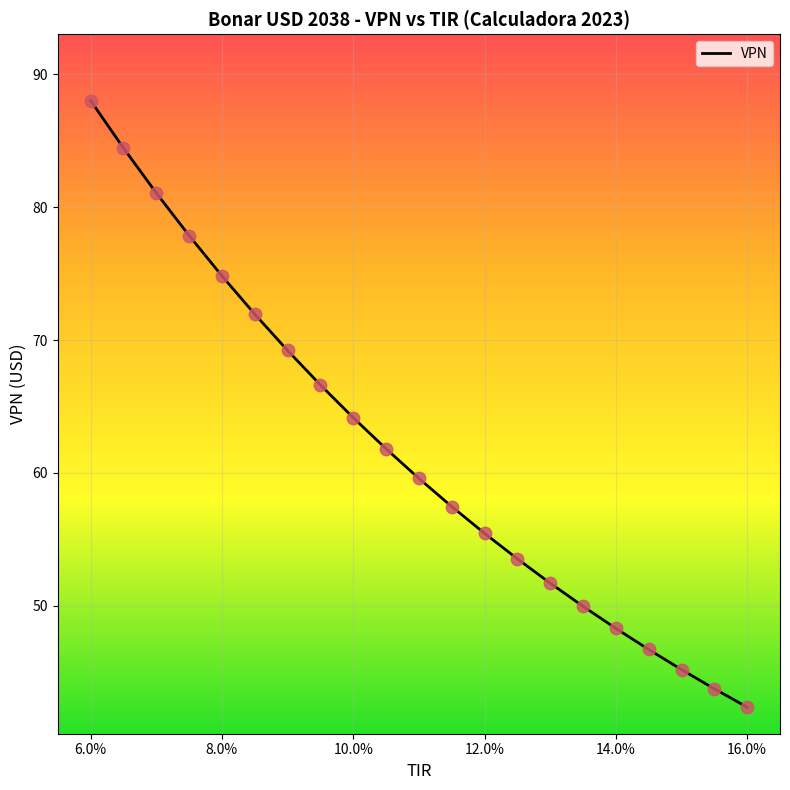

What is the difference between the maximum and minimum values?

45.7